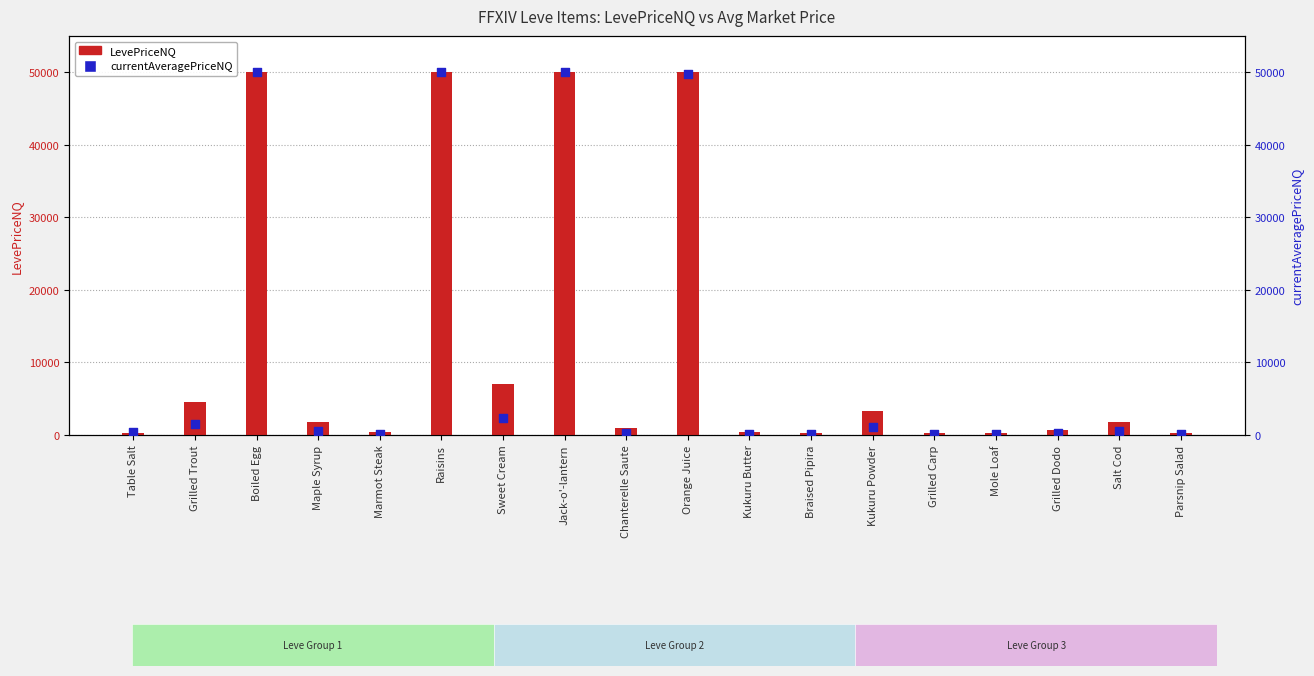

What are all the series names shown in the legend?

LevePriceNQ, currentAveragePriceNQ